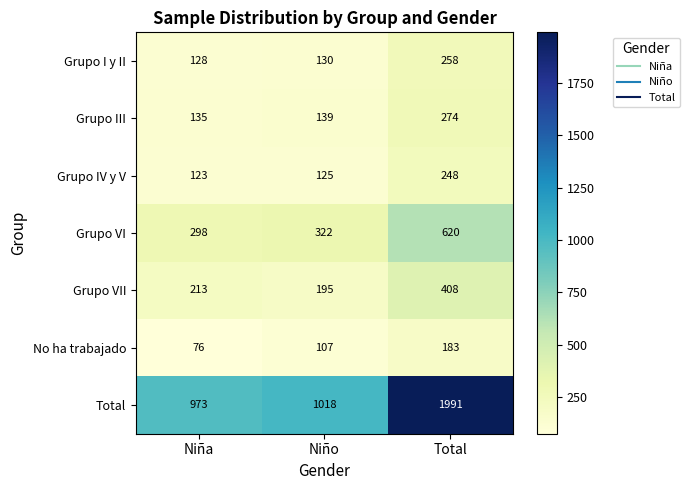

The Grupo IV y V series shows 123 at Niña. True or false?

True